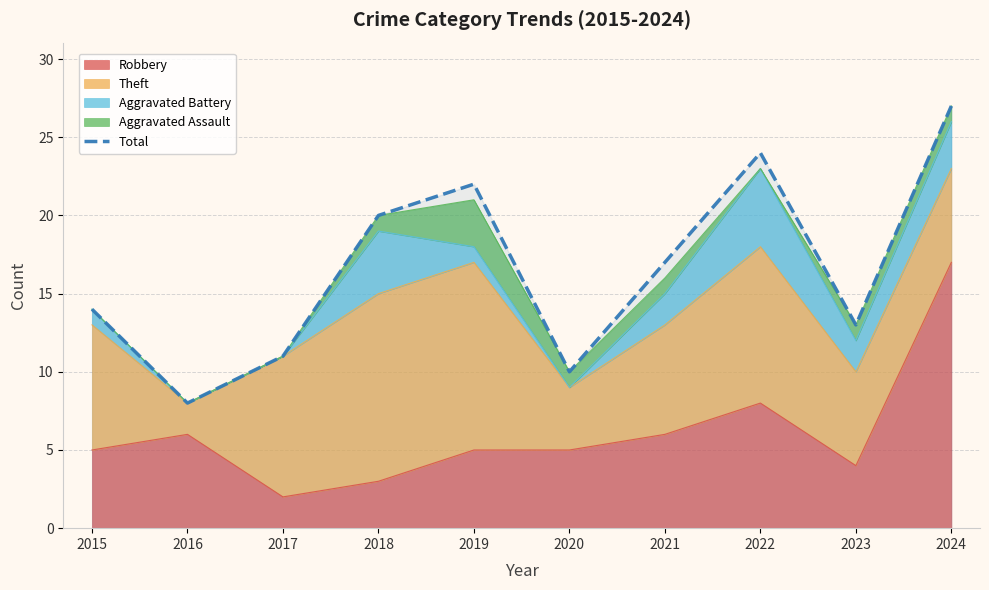

Reading right to left, what are all the values shown in this chart?

2024=27	2023=13	2022=24	2021=17	2020=10	2019=22	2018=20	2017=11	2016=8	2015=14